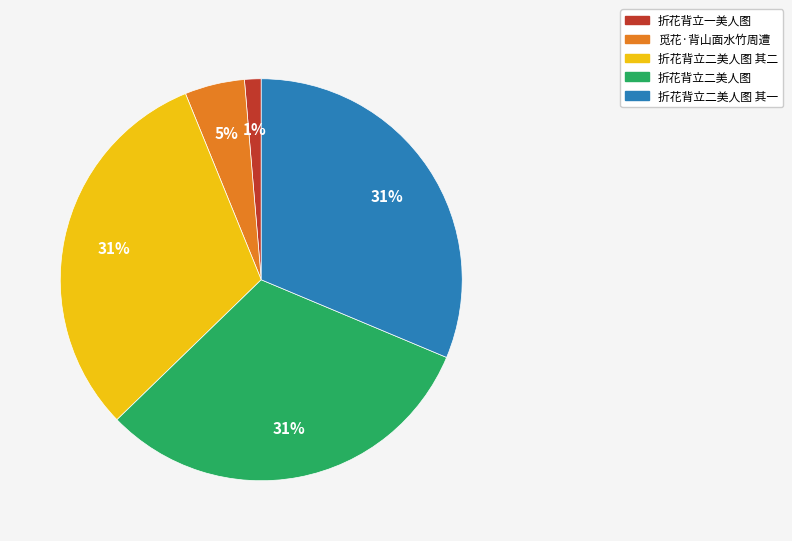

Count the number of slices in the pie.

5